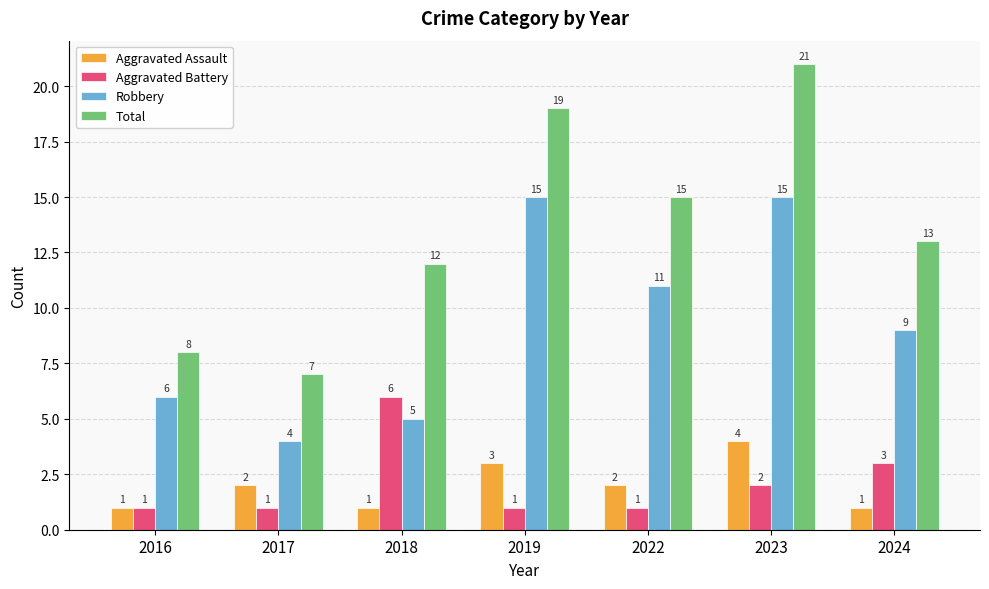

Reading left to right, transcribe all the data shown in this chart.

Aggravated Assault: 1	2	1	3	2	4	1
Aggravated Battery: 1	1	6	1	1	2	3
Robbery: 6	4	5	15	11	15	9
Total: 8	7	12	19	15	21	13